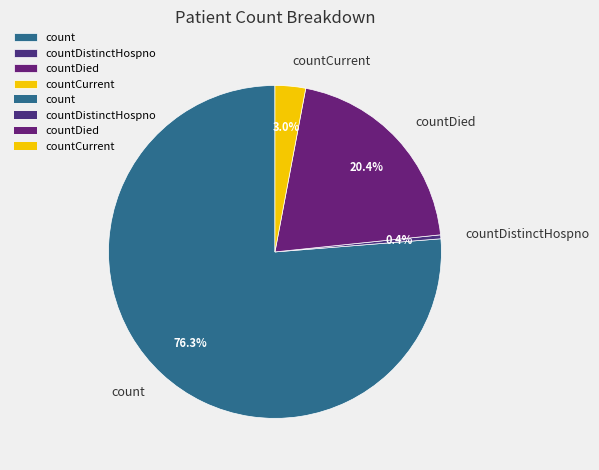

To the nearest percent, what percentage of the pie is count?

76%